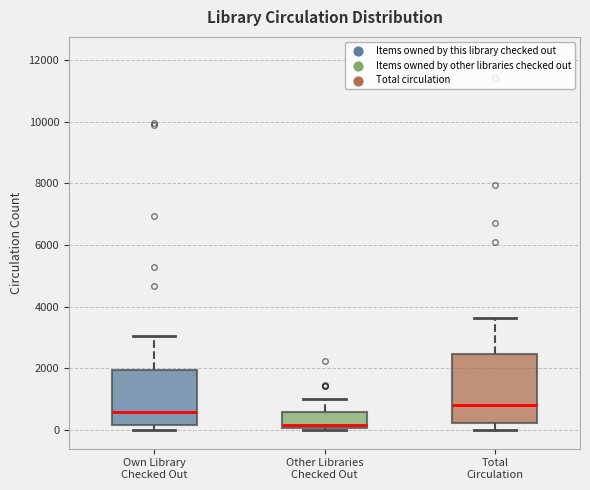

Reading left to right, transcribe this box plot: for each box, give where its median line is, the range the box spans, and where its two whiskers end, as read against the y-axis. The values are not printed on the chart, so give them approximately, as read against the axis.

Own Library Checked Out: median 600, box 200 to 2000, whiskers 0 to 3000
Other Libraries Checked Out: median 200, box 0 to 600, whiskers 0 to 1000
Total Circulation: median 800, box 200 to 2400, whiskers 0 to 3600